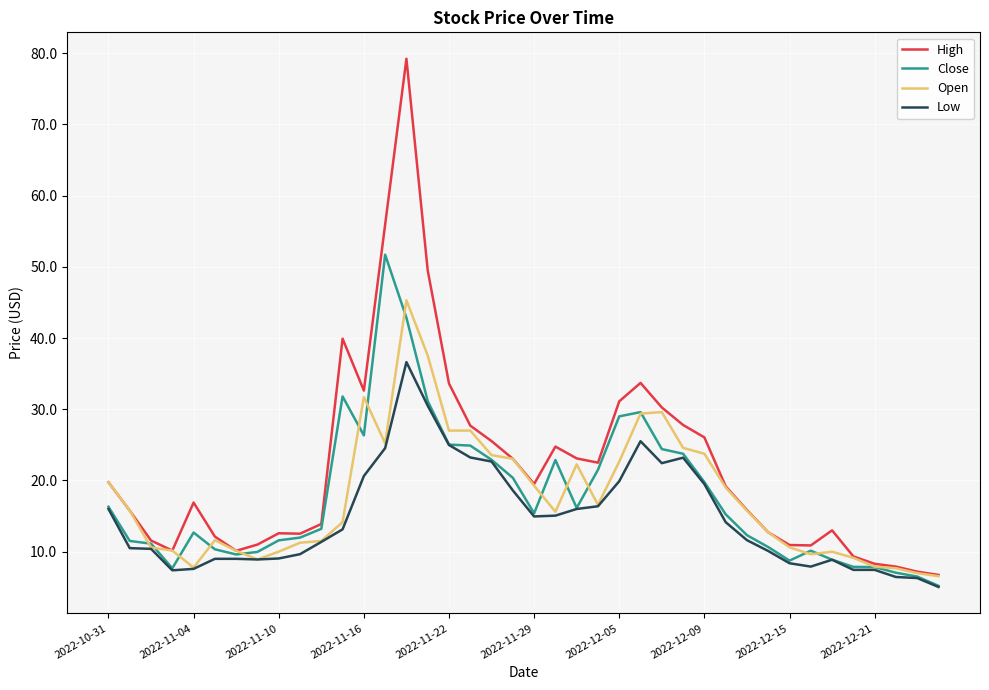

What is the difference between the maximum and minimum values in the High series?

72.5